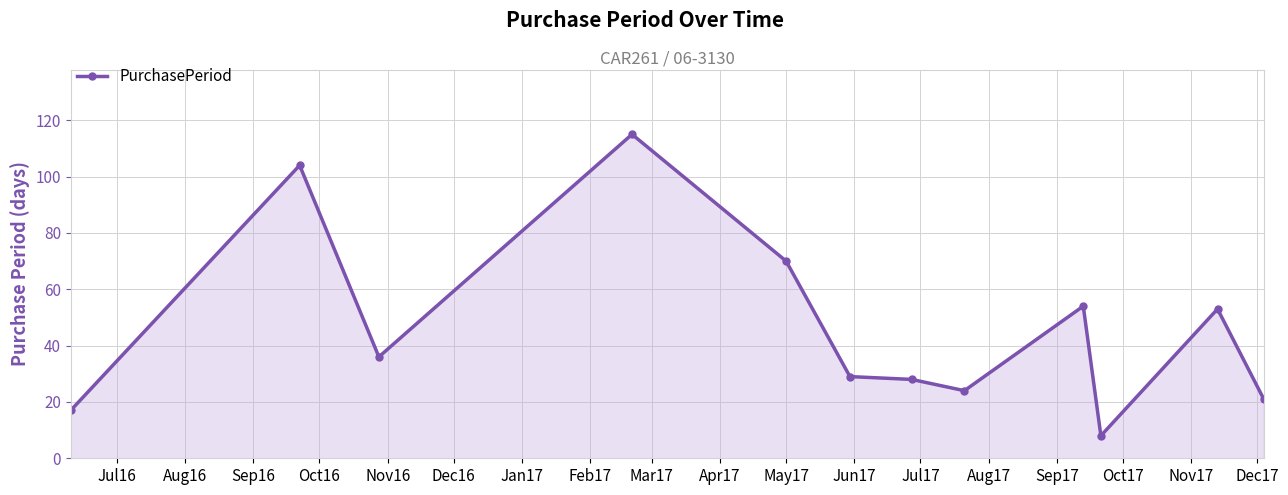

What is the minimum value shown in the chart?

8